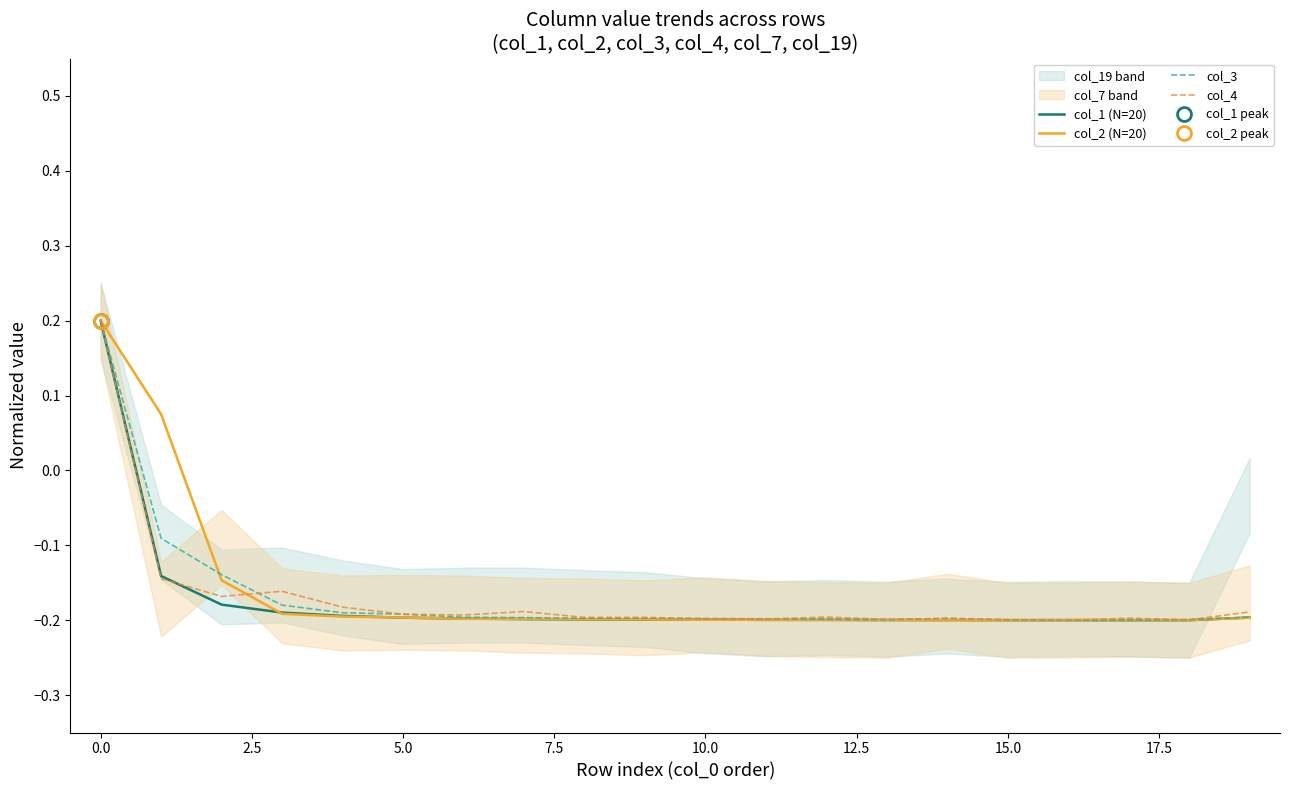

List the series in order of their peak value, lowest first.

col_1 (N=20), col_2 (N=20), col_3, col_4